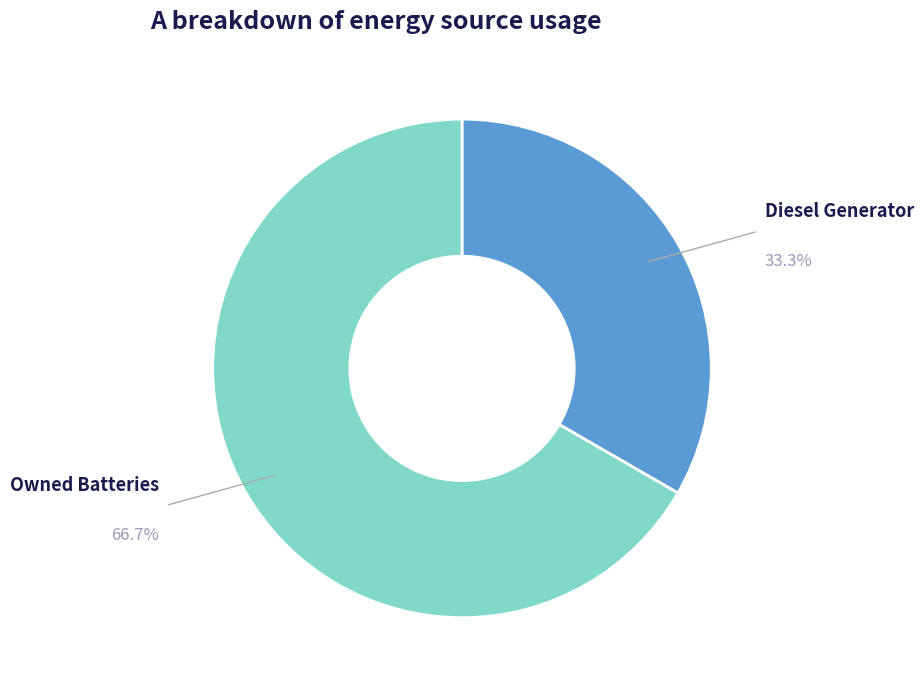

Is it true that Diesel Generator is 23% of the pie?

False